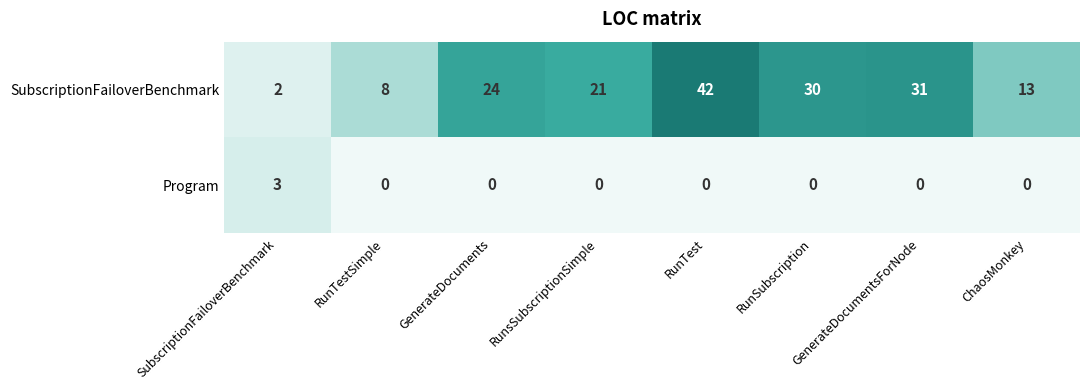

The Program series shows -2 at GenerateDocuments. True or false?

False